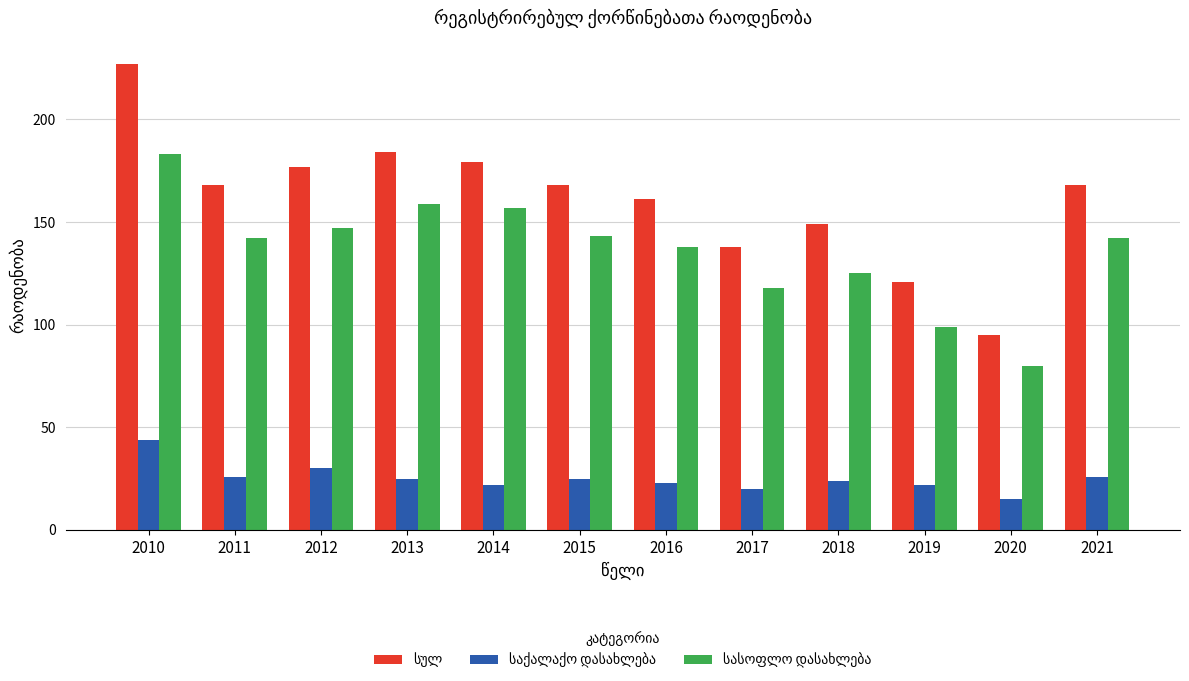

How many bars are there in total?

36